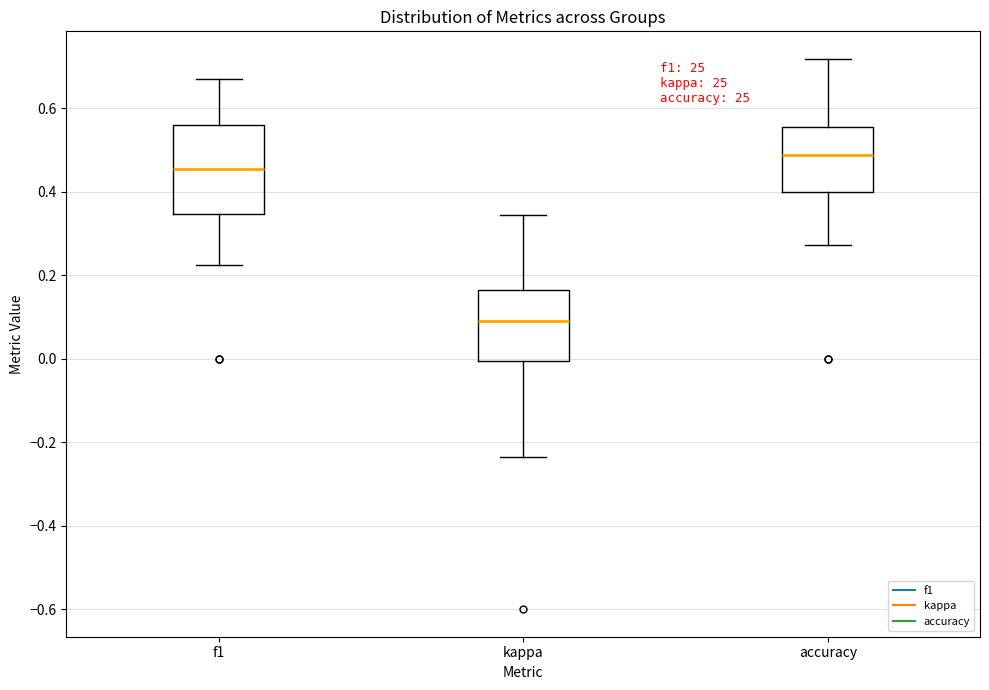

Which box's median line is the highest?

accuracy